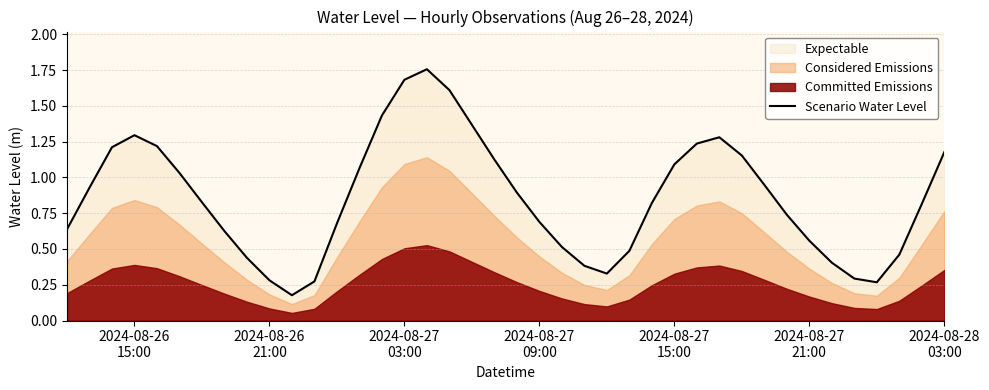

Reading left to right, what are all the values shown in this chart?

0.6	0.9	1.2	1.3	1.2	1.0	0.8	0.6	0.4	0.3	0.2	0.3	0.7	1.1	1.4	1.7	1.8	1.6	1.4	1.1	0.9	0.7	0.5	0.4	0.3	0.5	0.8	1.1	1.2	1.3	1.2	0.9	0.7	0.6	0.4	0.3	0.3	0.5	0.8	1.2